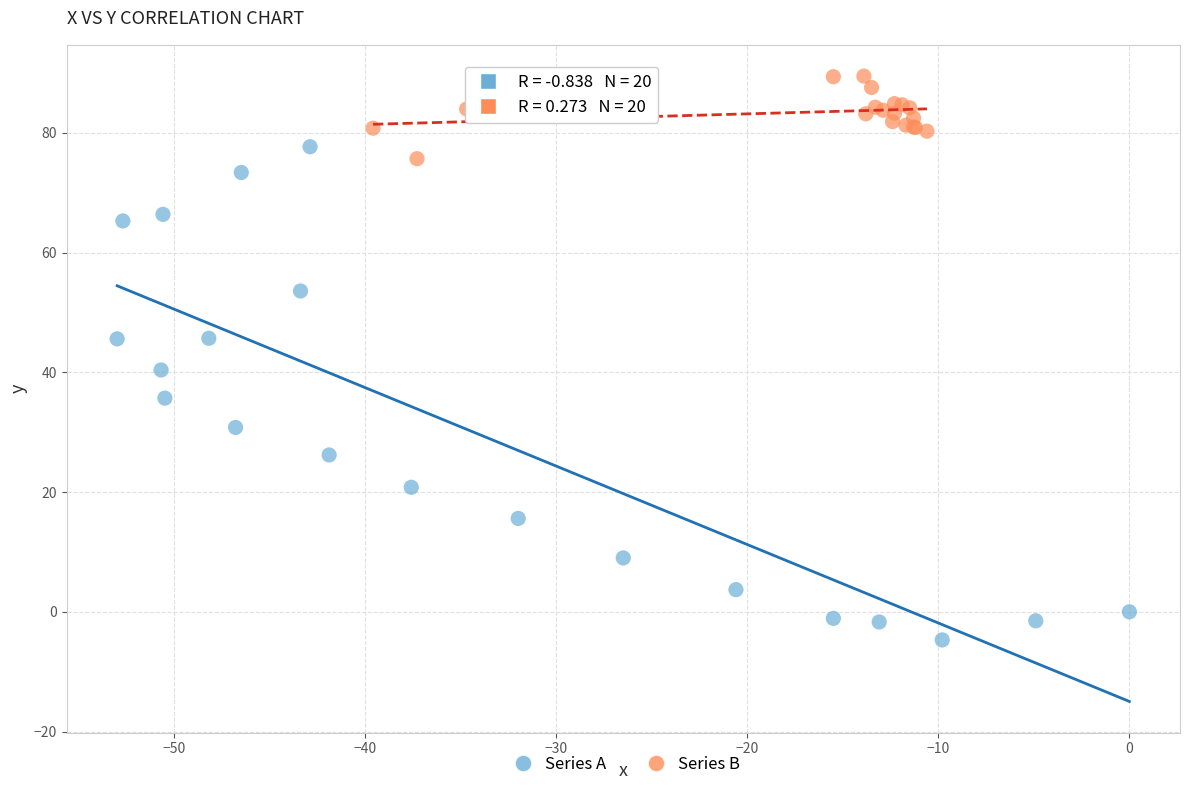

Which series has the widest spread of Y values?

Series A